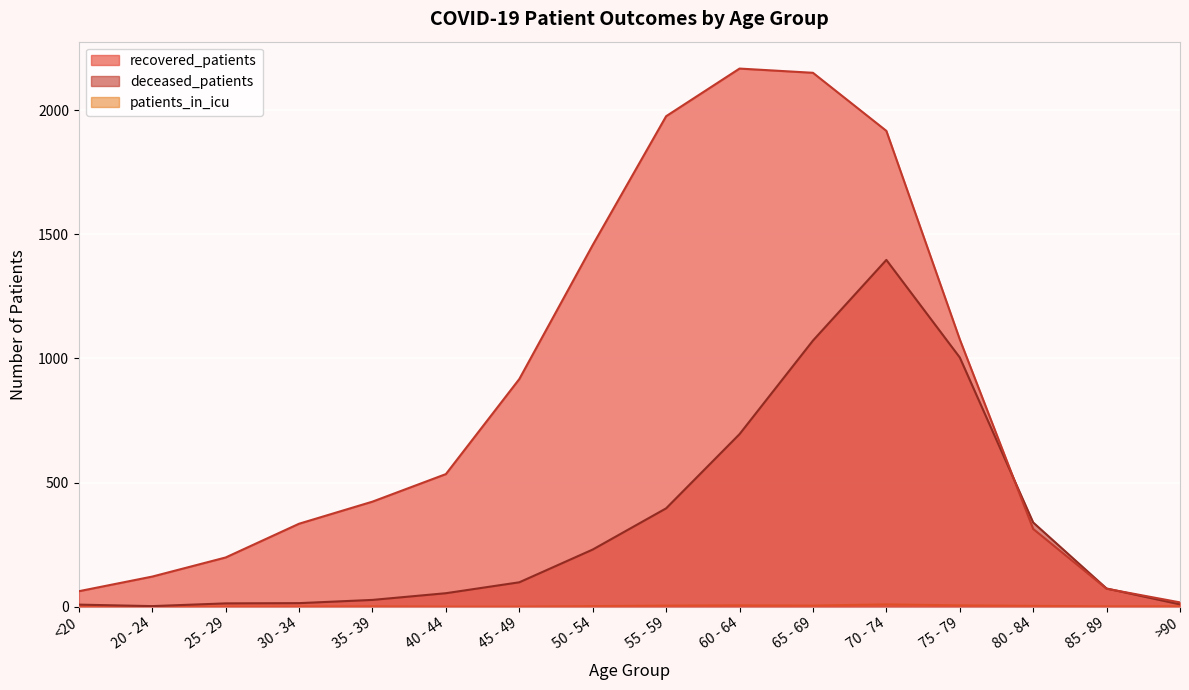

Reading left to right, what are all the values shown in this chart?

recovered_patients: <20=62	20 - 24=121	25 - 29=198	30 - 34=334	35 - 39=423	40 - 44=534	45 - 49=917	50 - 54=1457	55 - 59=1976	60 - 64=2168	65 - 69=2151	70 - 74=1917	75 - 79=1077	80 - 84=313	85 - 89=72	>90=17
deceased_patients: <20=8	20 - 24=2	25 - 29=13	30 - 34=14	35 - 39=27	40 - 44=54	45 - 49=98	50 - 54=230	55 - 59=396	60 - 64=695	65 - 69=1072	70 - 74=1397	75 - 79=1004	80 - 84=339	85 - 89=73	>90=9
patients_in_icu: <20=0	20 - 24=0	25 - 29=0	30 - 34=0	35 - 39=1	40 - 44=0	45 - 49=0	50 - 54=2	55 - 59=4	60 - 64=5	65 - 69=4	70 - 74=9	75 - 79=5	80 - 84=3	85 - 89=1	>90=1